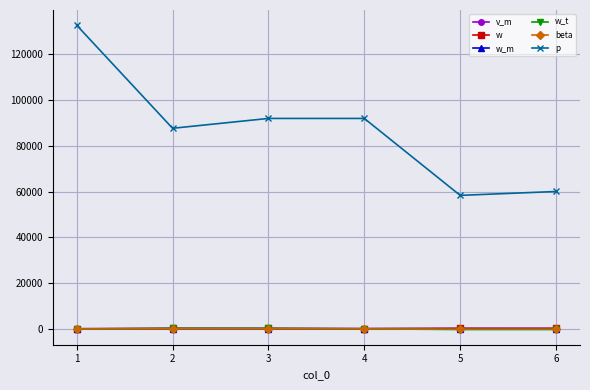

Is it true that w_t equals 58.0 at 4?

True